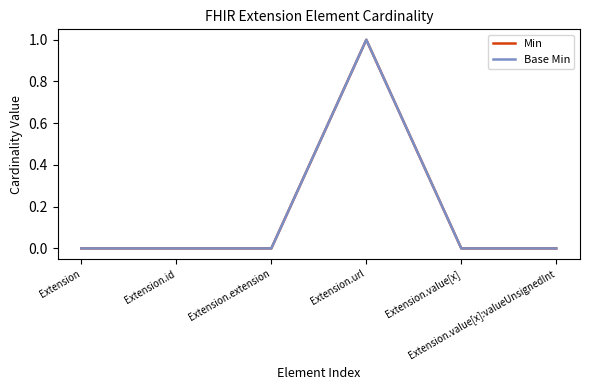

Is the value of Min at Extension.id greater than the value of Base Min at Extension.value[x]:valueUnsignedInt?

No